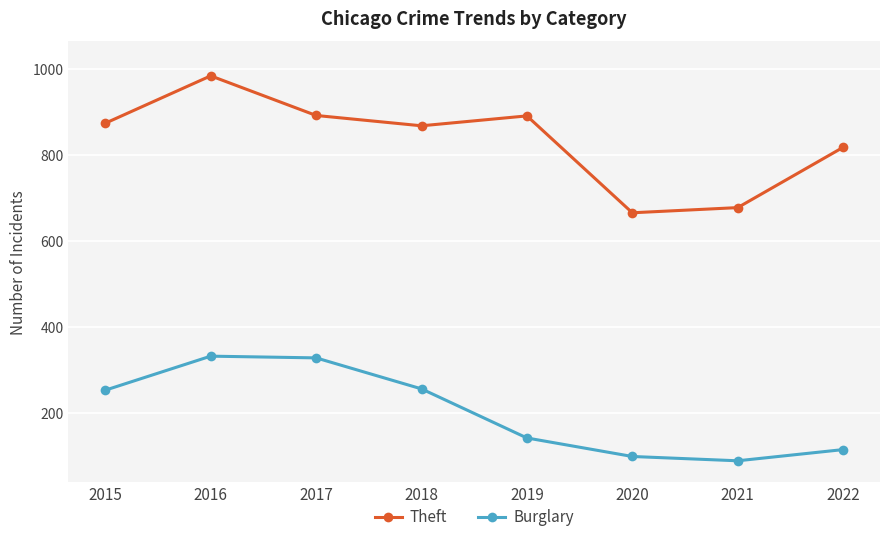

What is the difference between the Theft values at 2016 and 2021?

306